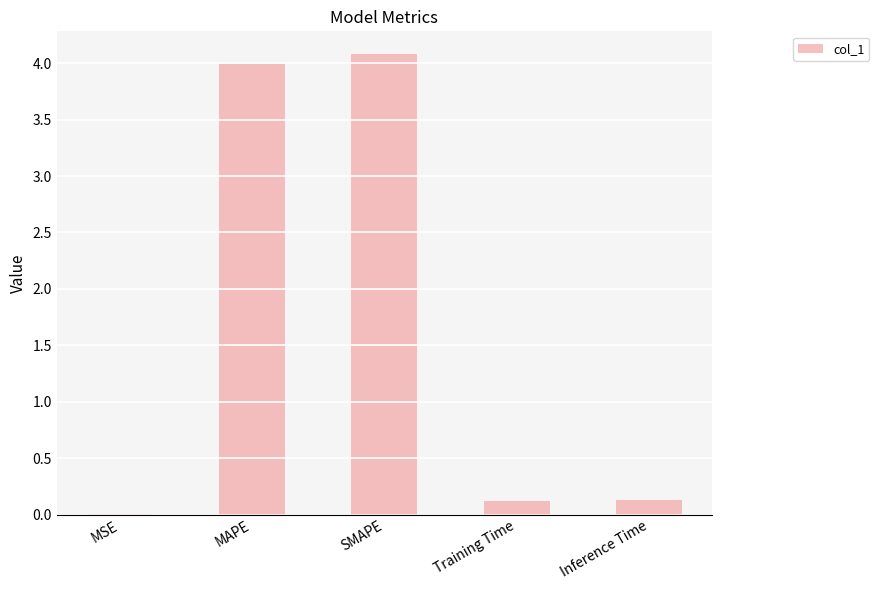

What is the average value?

1.7